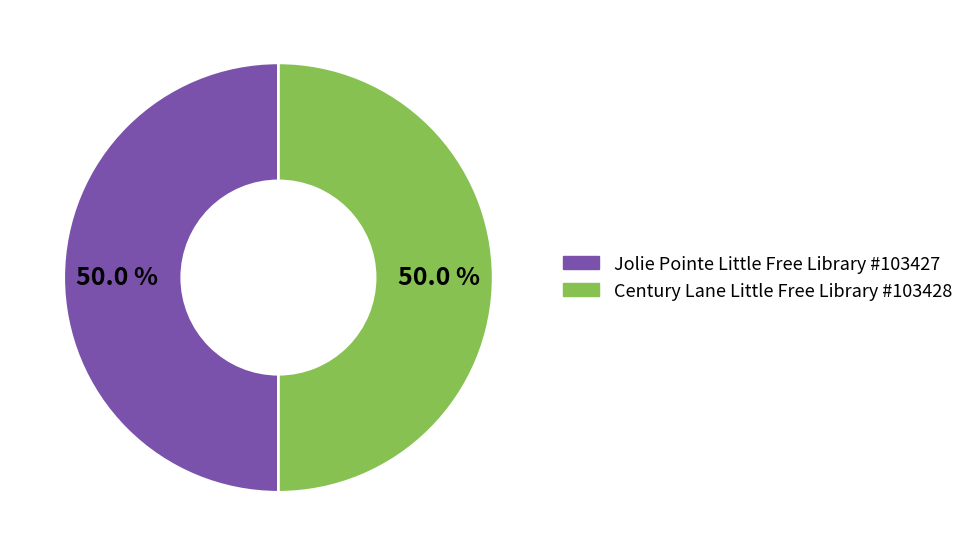

Count the number of slices in the pie.

2